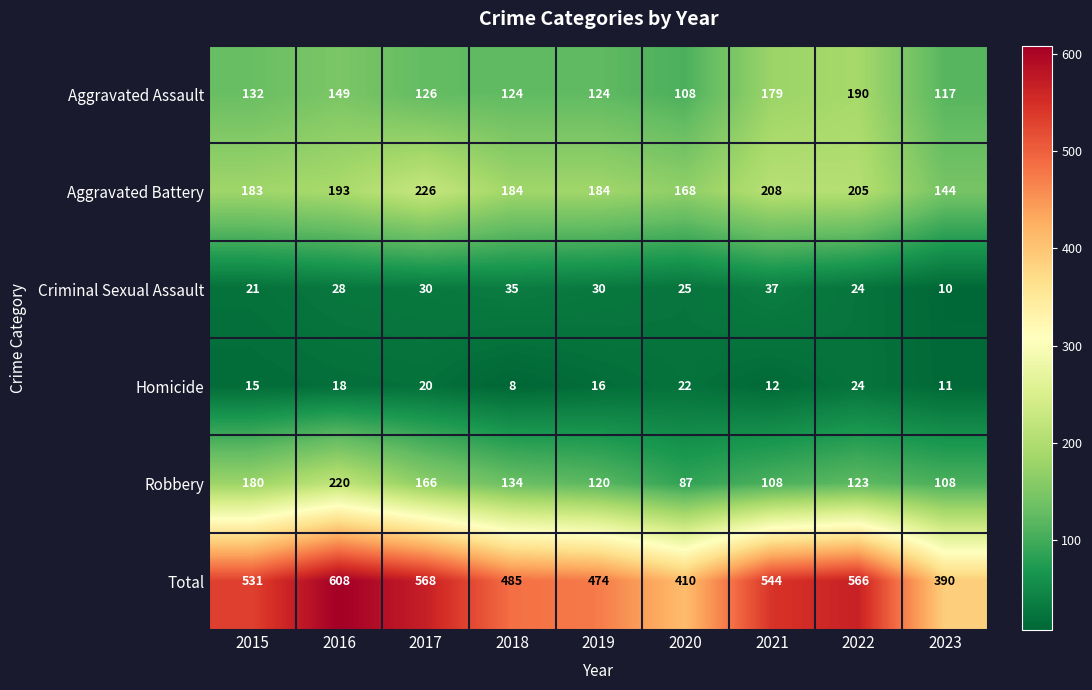

Is it true that Criminal Sexual Assault equals 24 at 2022?

True